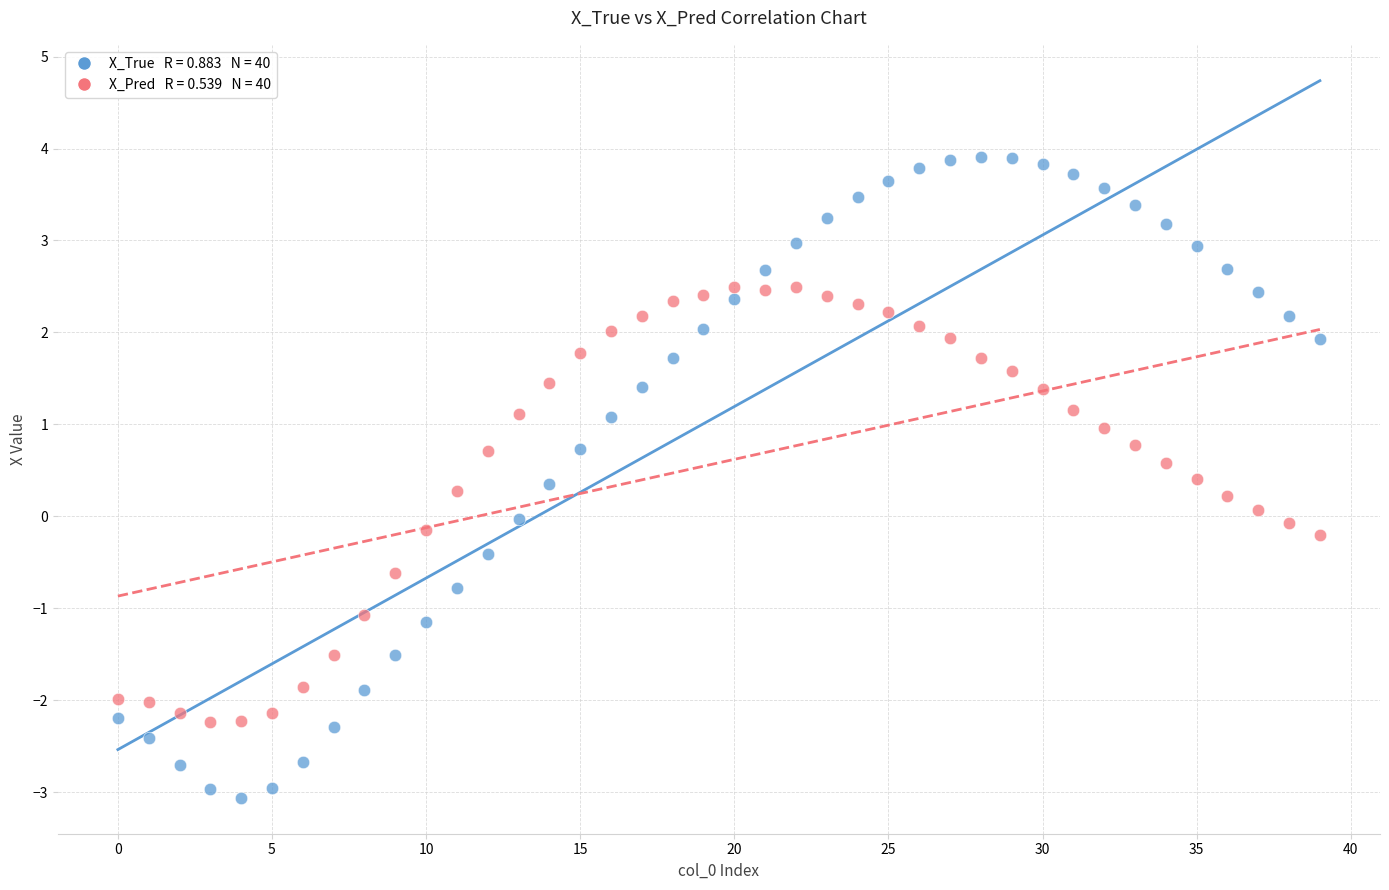

Across all data points, what is the range of Y values (max minus min)?

7.0